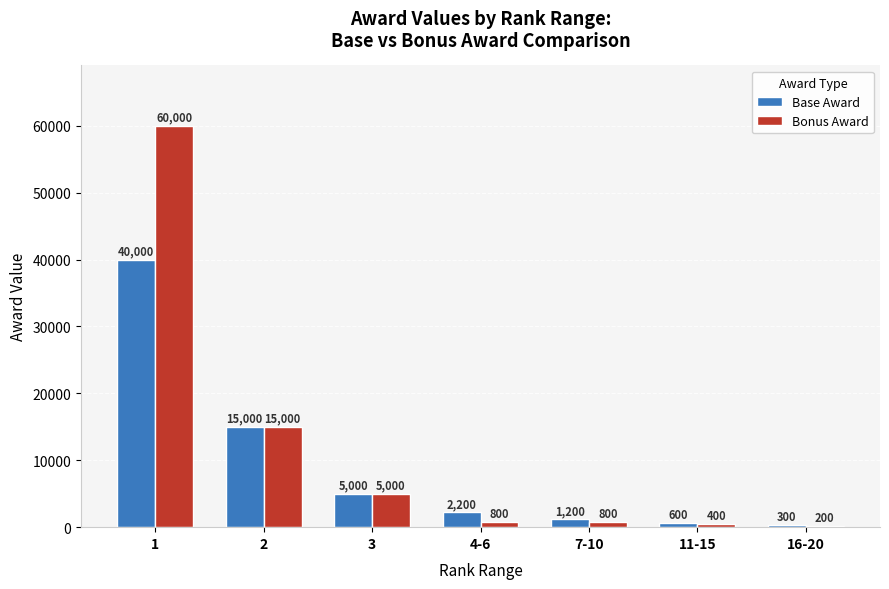

What are all the series names shown in the legend?

Base Award, Bonus Award